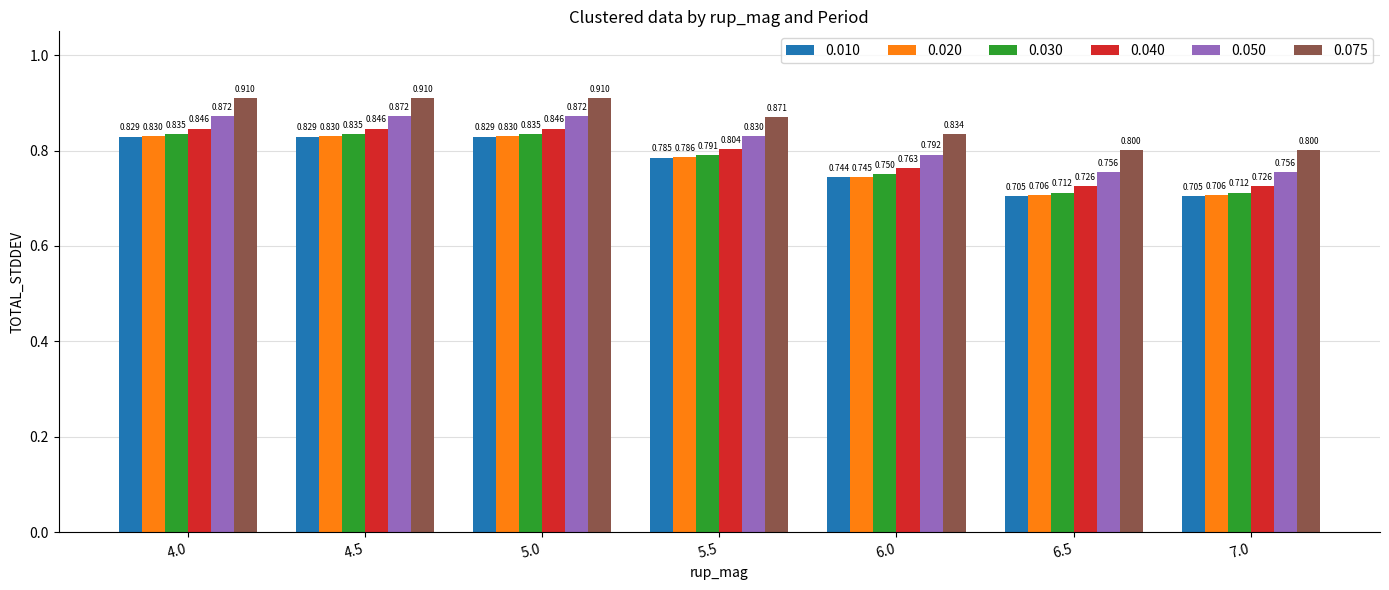

Which series changed the most between 5.0 and 6.0?

0.010